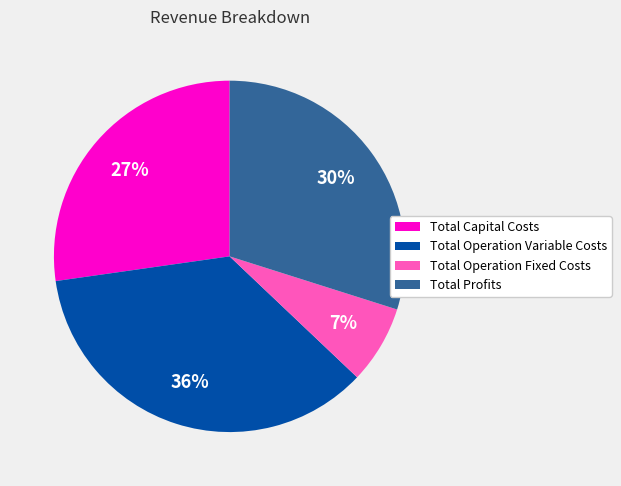

Rank the categories by value from lowest to highest.

Total Operation Fixed Costs, Total Capital Costs, Total Profits, Total Operation Variable Costs